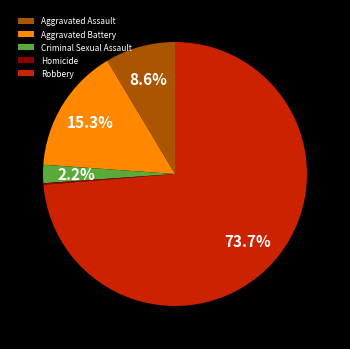

To the nearest percent, what is the combined percentage of Criminal Sexual Assault and Robbery?

76%